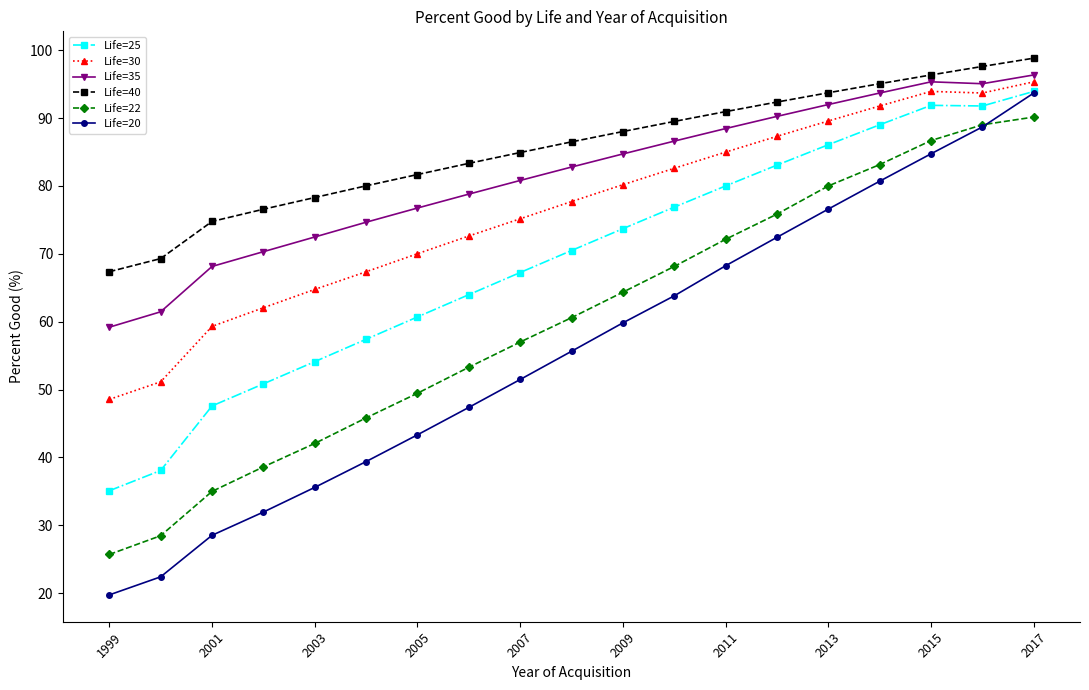

What is the value of the Life=40 point at the 18th from the left?

97.6